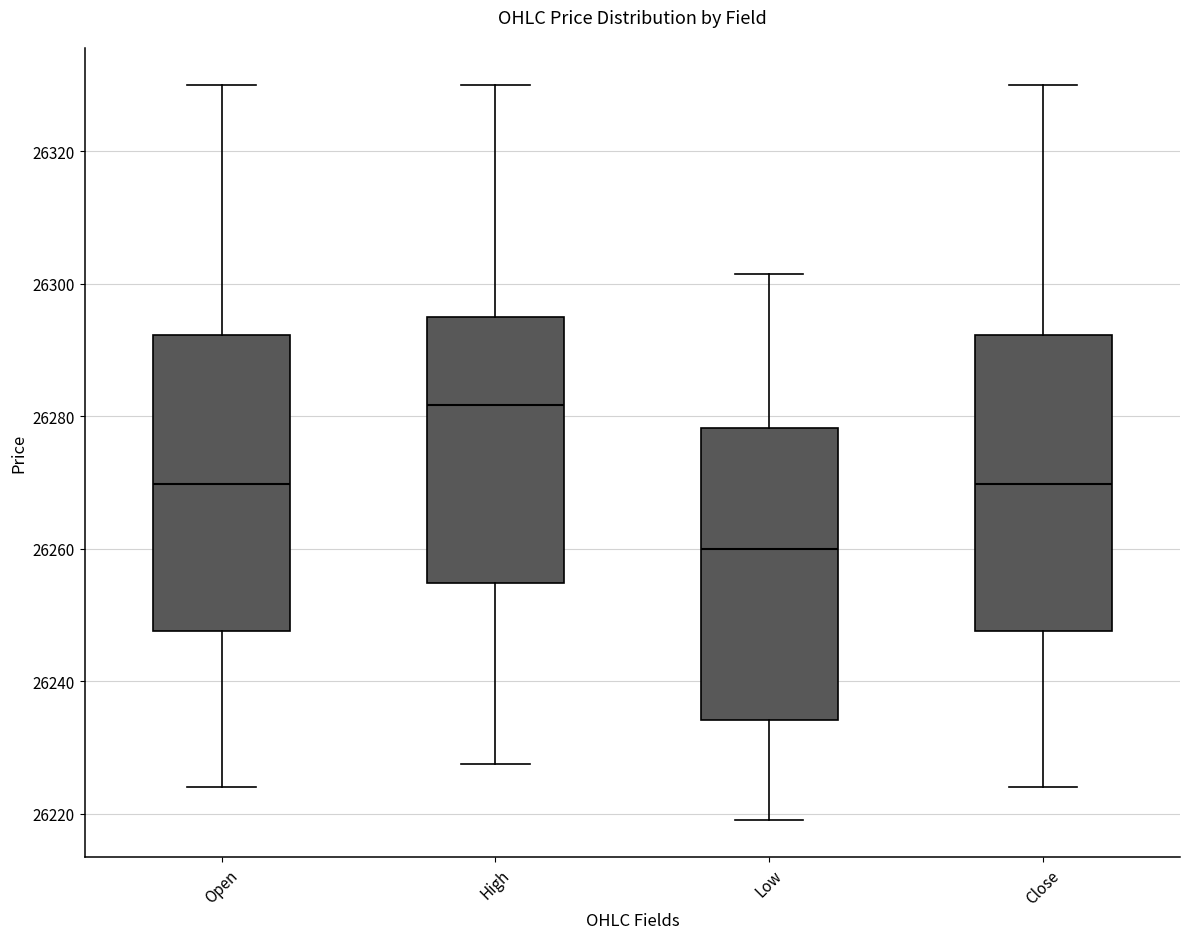

Reading left to right, read every box against the y-axis: the position of its median line, the range the box covers, and the ends of its whiskers. The values are not printed on the chart, so give them approximately, as read against the axis.

Open: median 26270, box 26248 to 26292, whiskers 26224 to 26330
High: median 26282, box 26254 to 26296, whiskers 26228 to 26330
Low: median 26260, box 26234 to 26278, whiskers 26220 to 26302
Close: median 26270, box 26248 to 26292, whiskers 26224 to 26330